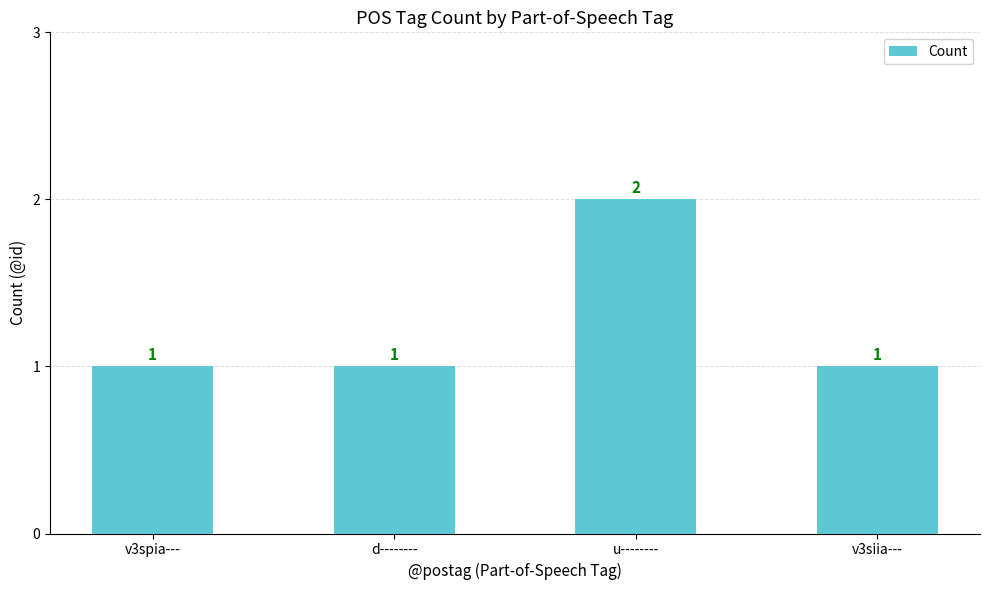

The chart shows a value of 1 at d--------. True or false?

True